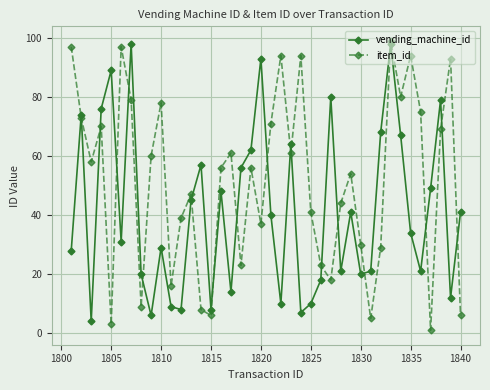

Which series has the largest total across all categories?

item_id